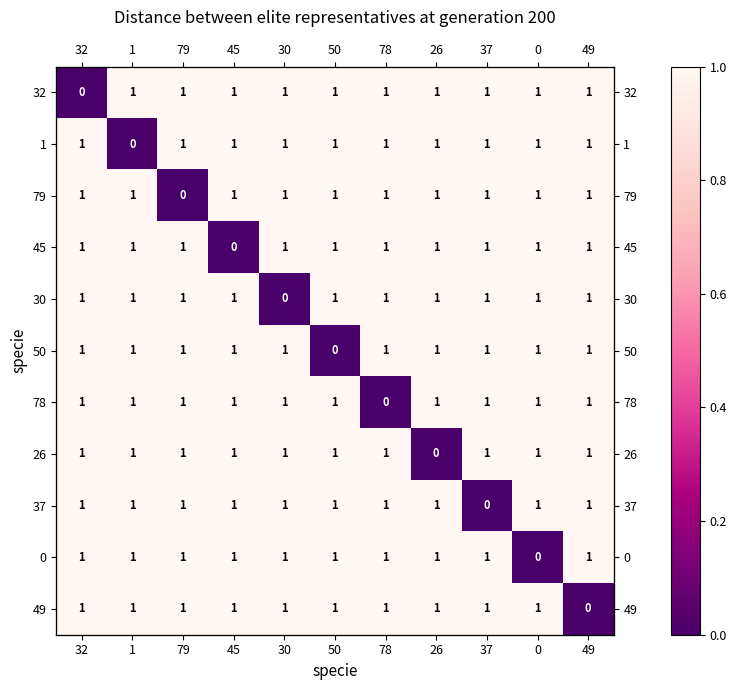

What is the sum of all 32 values?

10